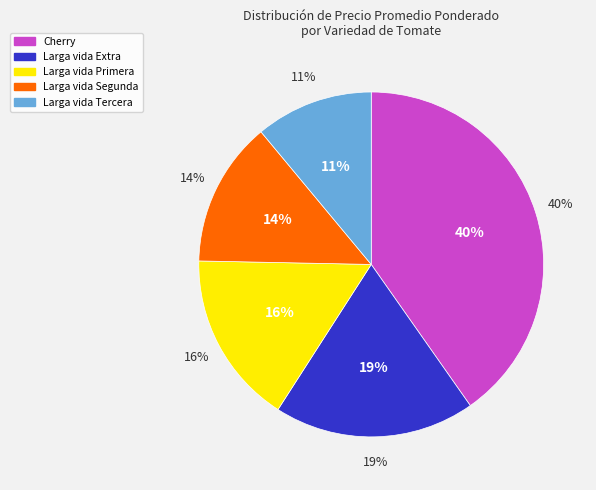

To the nearest percent, what is the average slice percentage?

20%